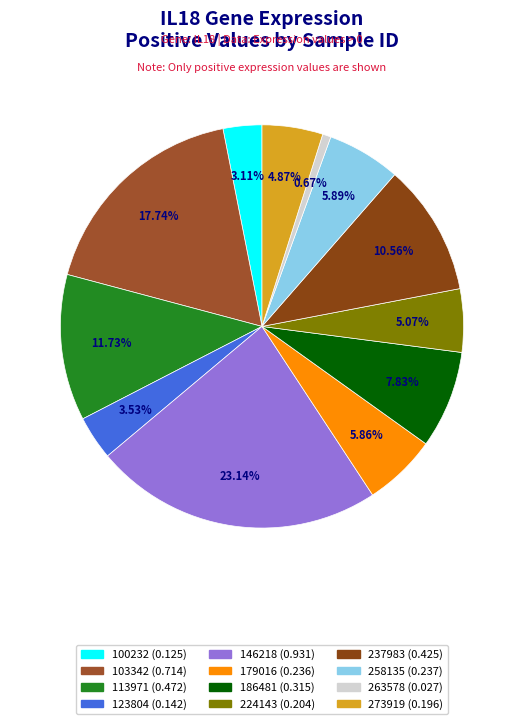

To the nearest percent, what is the difference between the largest and smallest slice percentages?

22%